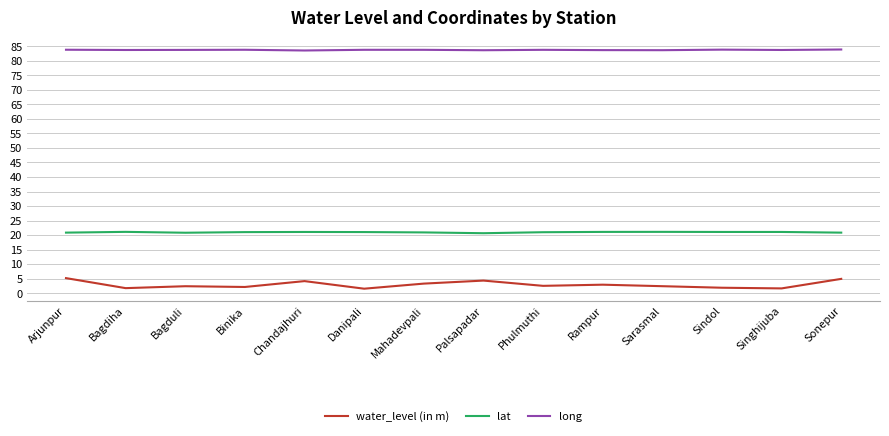

How many lines are shown in the chart?

3